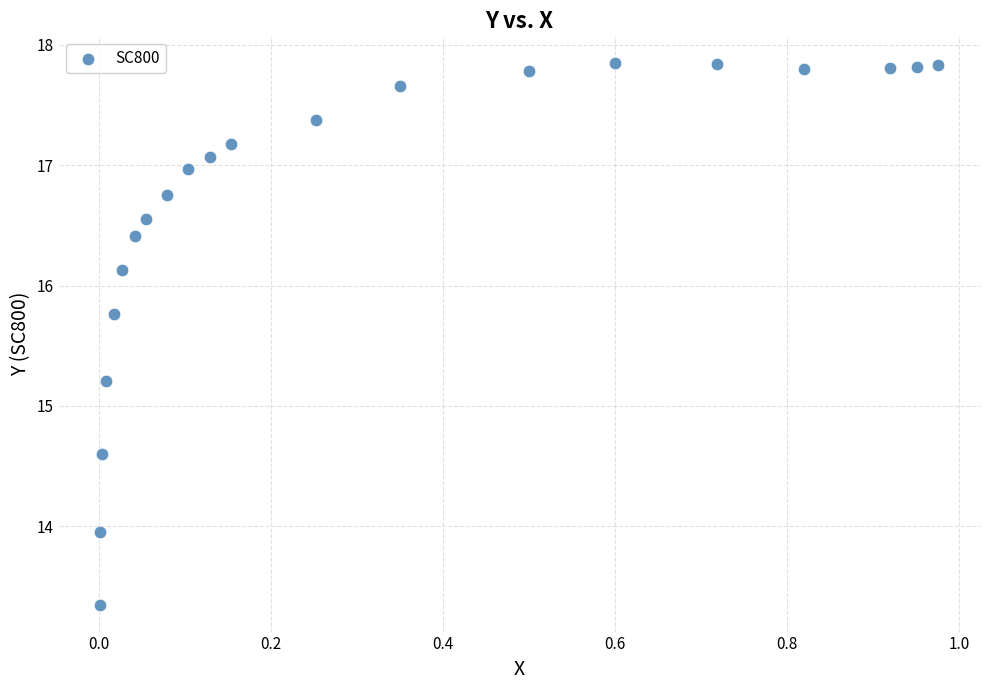

What Y value in the scatter plot is closest to 15?

15.2